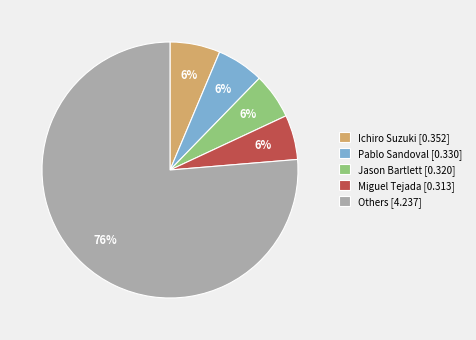

To the nearest percent, what is the average slice percentage?

20%